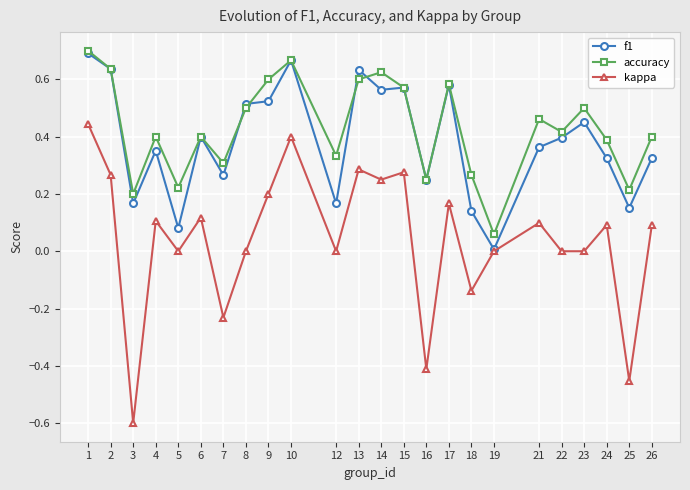

Between 15 and 18, which series saw the biggest shift?

f1